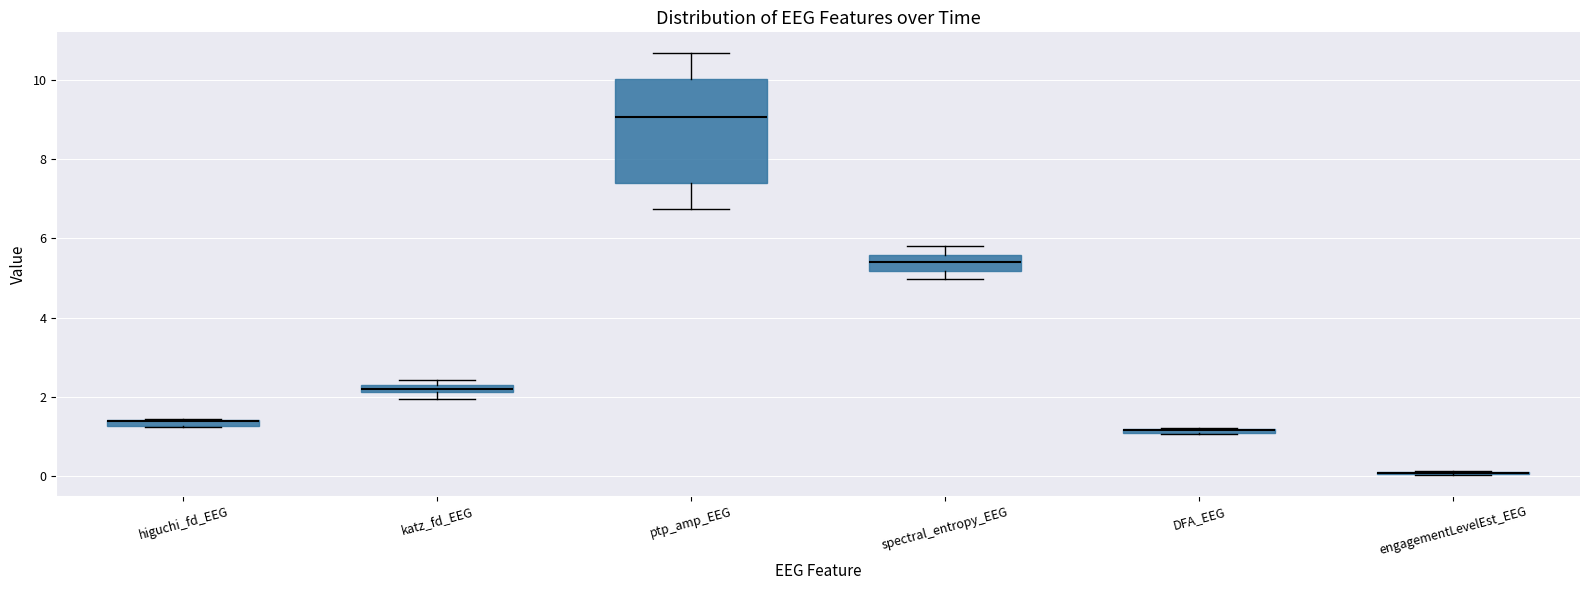

Where is the upper edge of the box for DFA_EEG on the y-axis? The values are not printed on the chart, so give them approximately, as read against the axis.

1.2